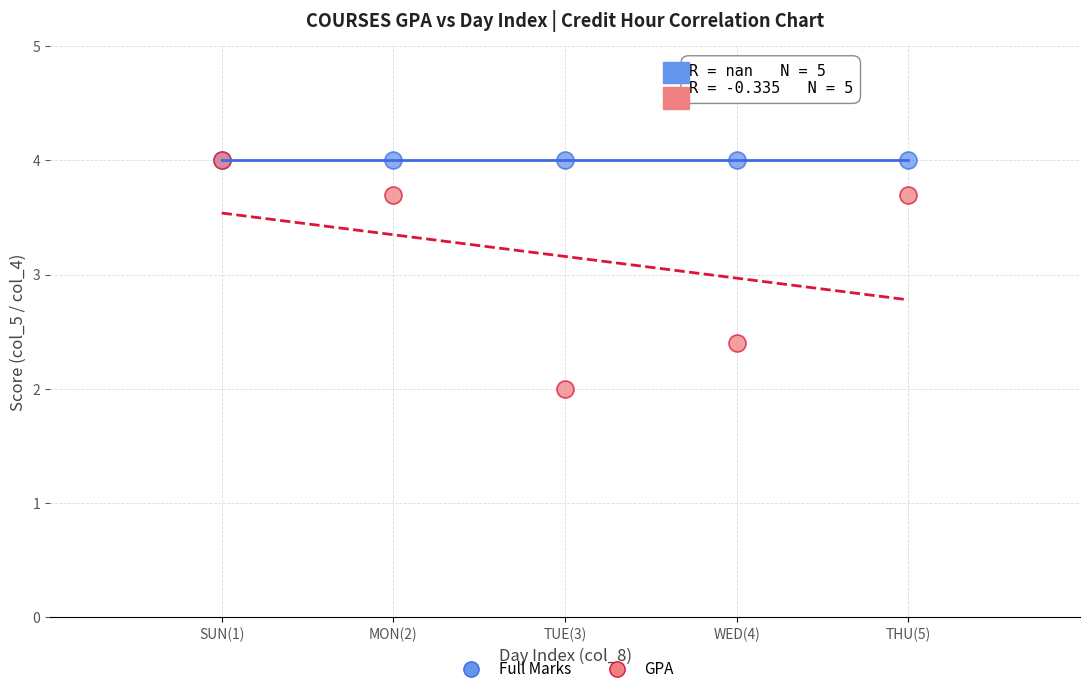

What are all the series names shown in the legend?

Full Marks, GPA